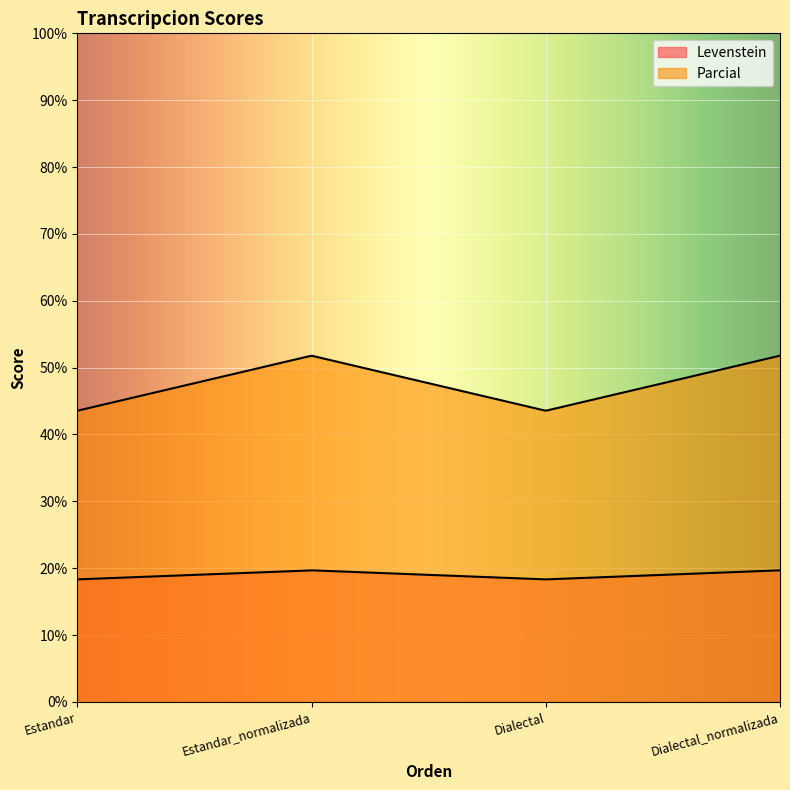

True or false: Levenstein and Parcial cross at least once.

False